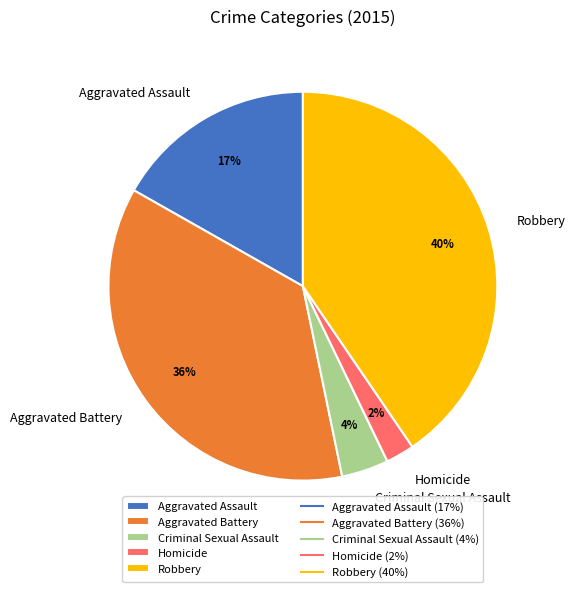

What percentage is the Homicide slice, to the nearest percent?

2%